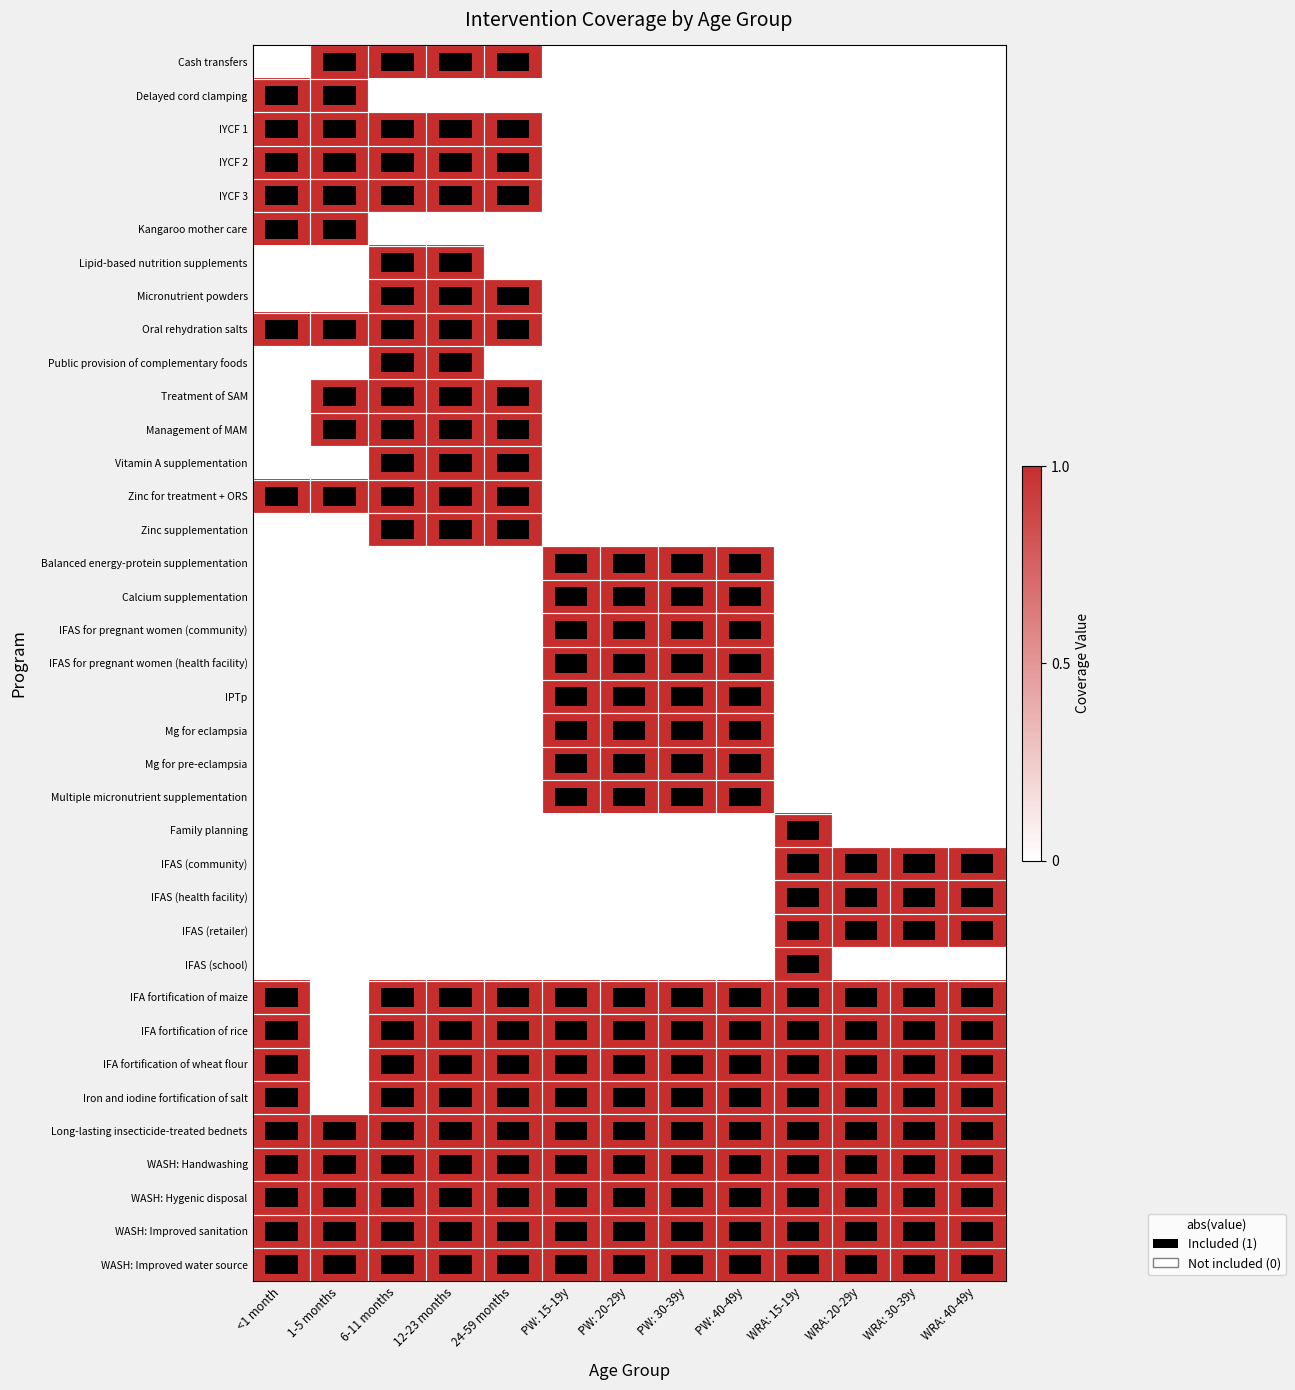

At how many categories does at least one series exceed 0?

13